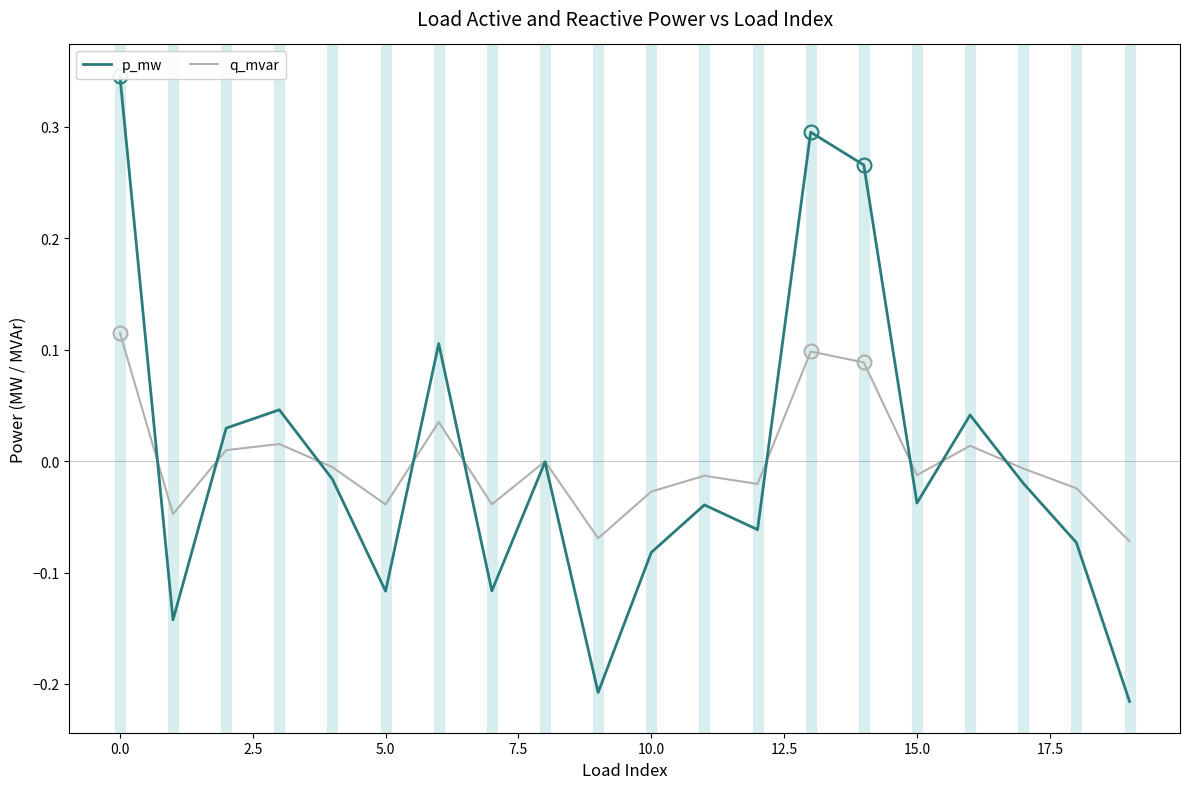

The value of q_mvar at 13 is 0.0. True or false?

False